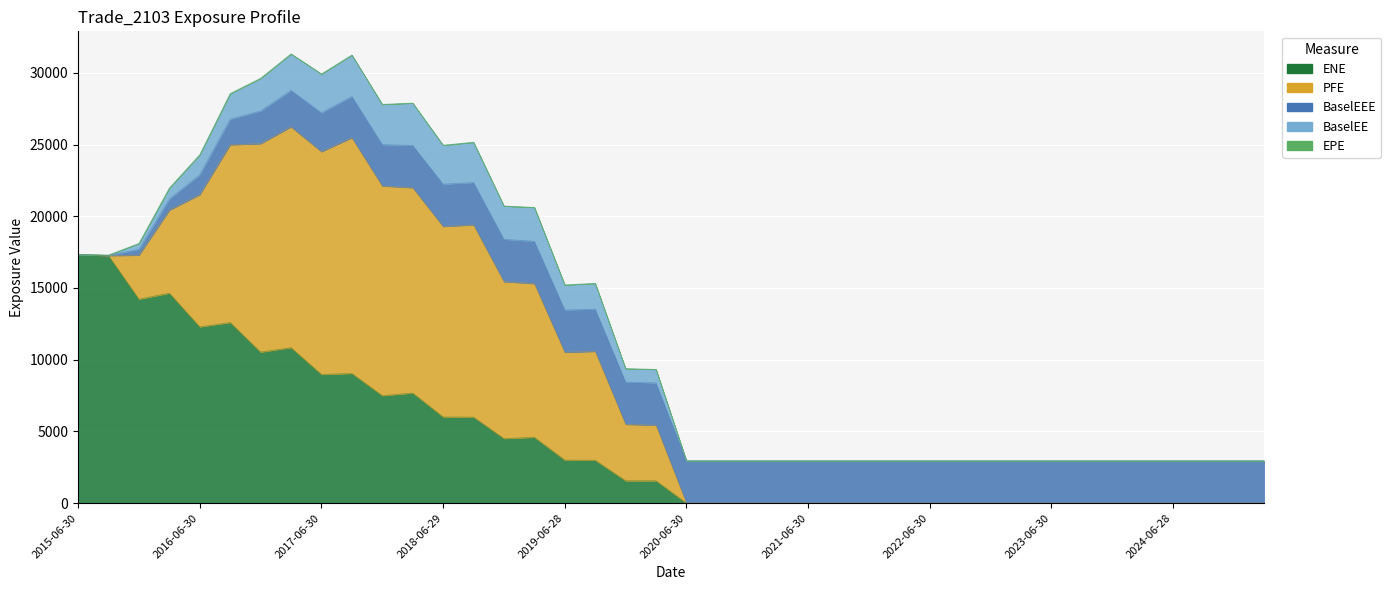

List the labels in order of BaselEE value, smallest first.

2015-06-30, 2020-06-30, 2020-09-30, 2020-12-31, 2021-03-31, 2021-06-30, 2021-09-30, 2021-12-30, 2022-03-31, 2022-06-30, 2022-09-30, 2022-12-30, 2023-03-31, 2023-06-30, 2023-09-29, 2023-12-29, 2024-03-28, 2024-06-28, 2024-09-30, 2024-12-31, 2025-03-31, 2015-09-30, 2015-12-31, 2016-03-31, 2019-12-31, 2020-03-31, 2016-06-30, 2019-06-28, 2016-09-30, 2019-09-30, 2016-12-30, 2018-12-31, 2019-03-29, 2017-03-31, 2017-06-30, 2018-06-29, 2017-12-29, 2018-09-28, 2017-09-29, 2018-03-29